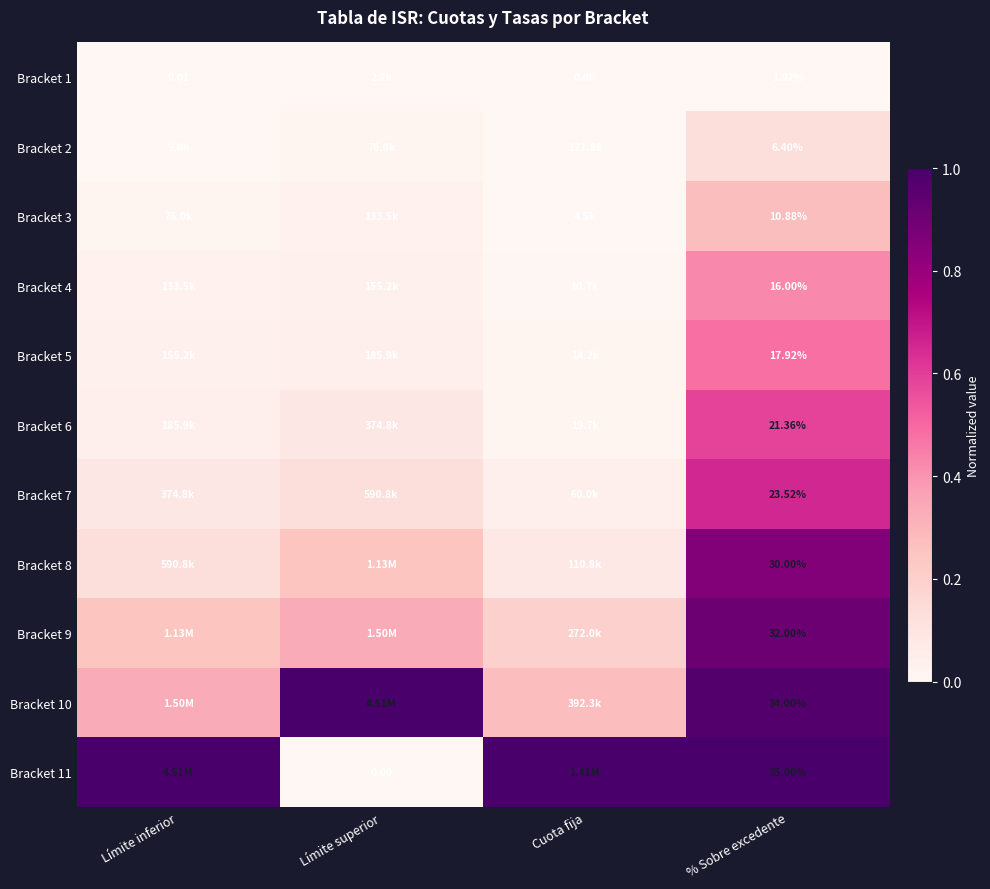

List the labels in order of Bracket 3 value, smallest first.

Cuota fija, Límite inferior, Límite superior, % Sobre excedente